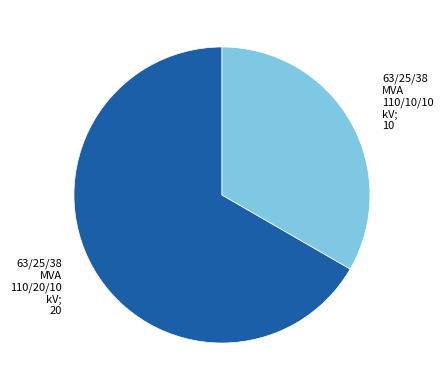

Is there any slice that represents more than half of the pie?

Yes